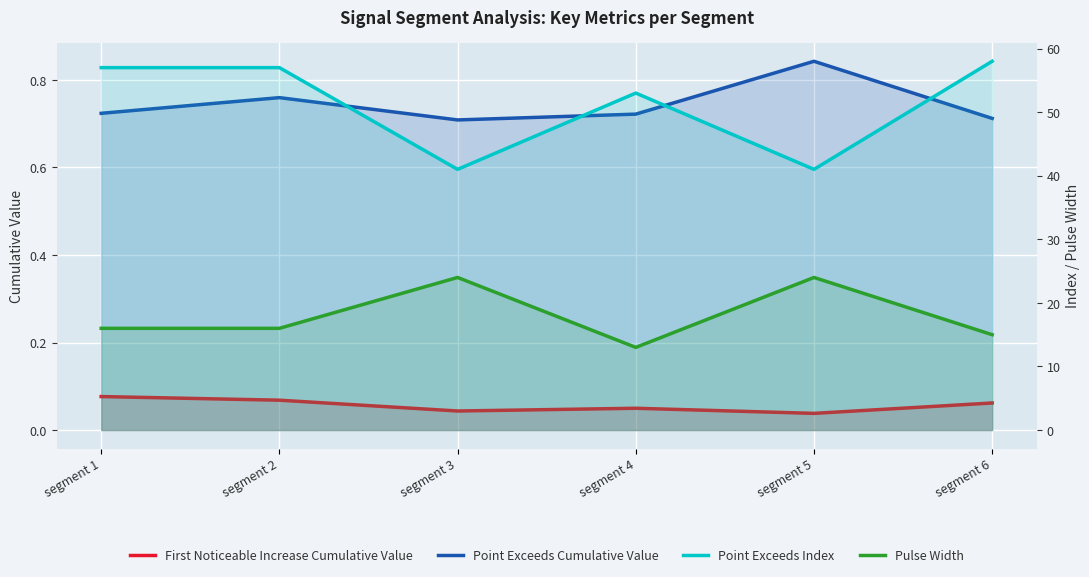

The First Noticeable Increase Cumulative Value series shows 0.1 at segment 6. True or false?

True